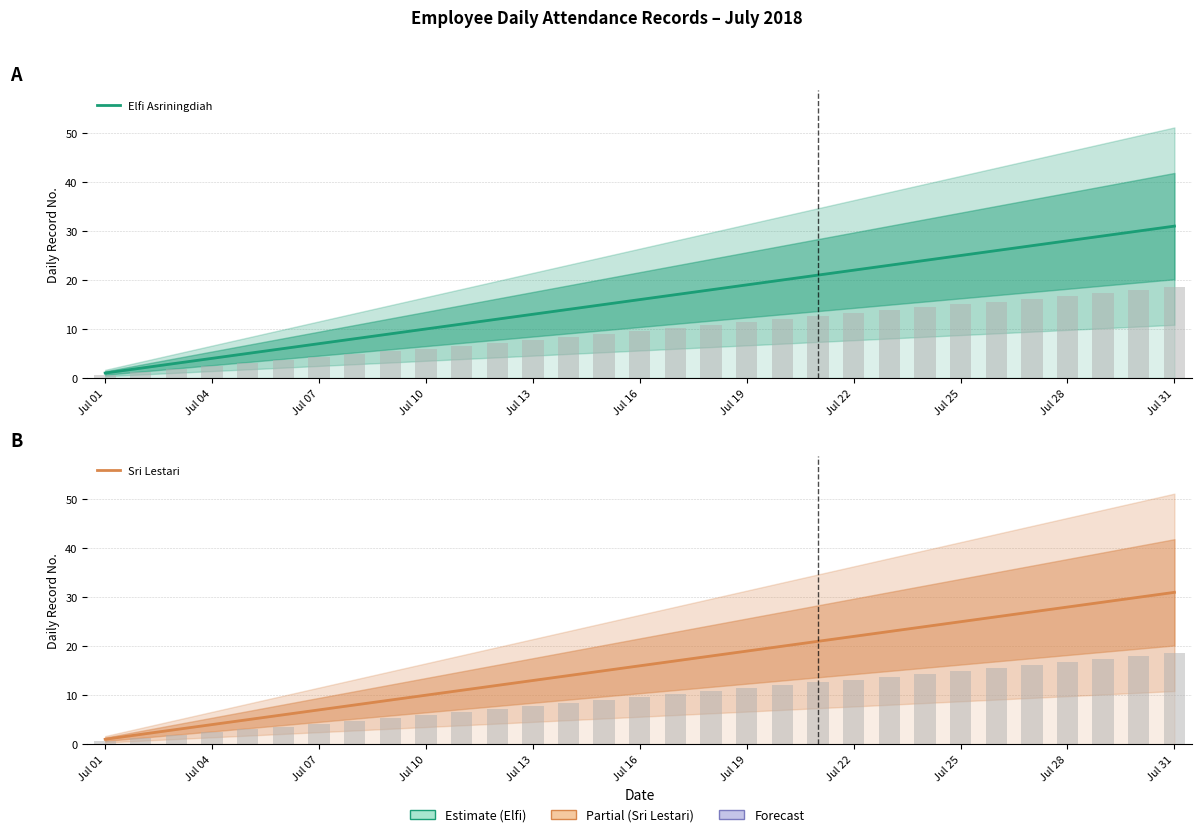

Is the value of Sri Lestari at 25 greater than the value of Elfi Asriningdiah at 27?

No